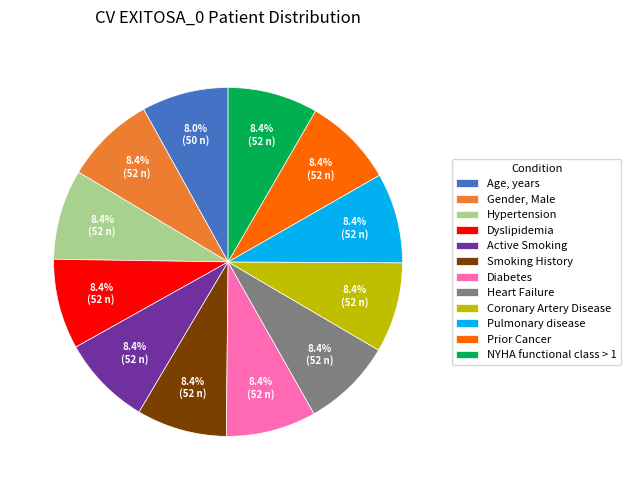

To the nearest percent, what portion does NYHA functional class > 1 represent?

8%